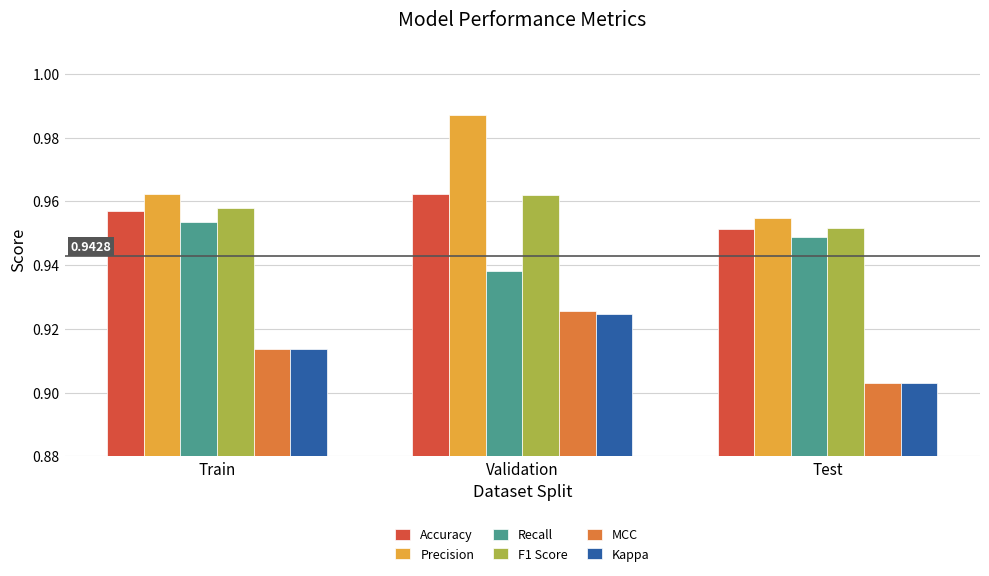

Between Validation and Test, which series saw the biggest shift?

Precision